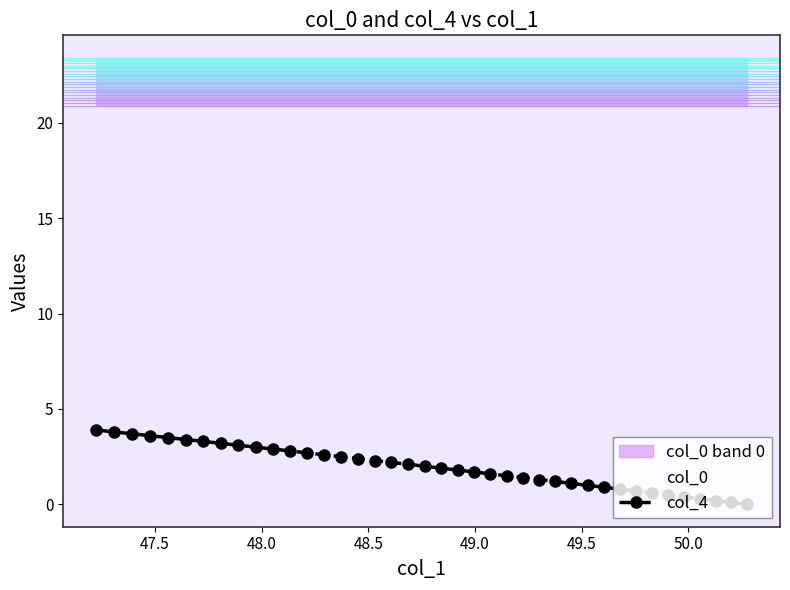

What is the highest value of the col_4 series?

3.9